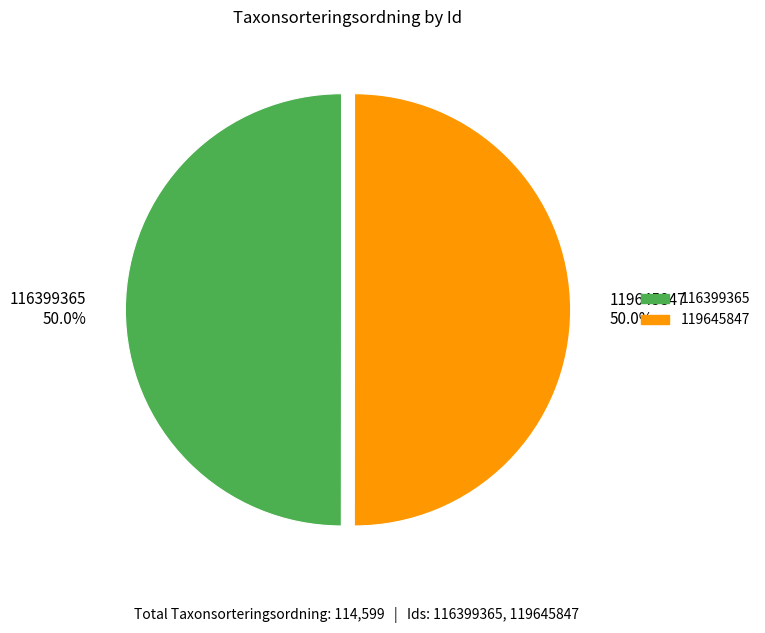

Approximately how many times larger is the value at 116399365 compared to 119645847?

1.0